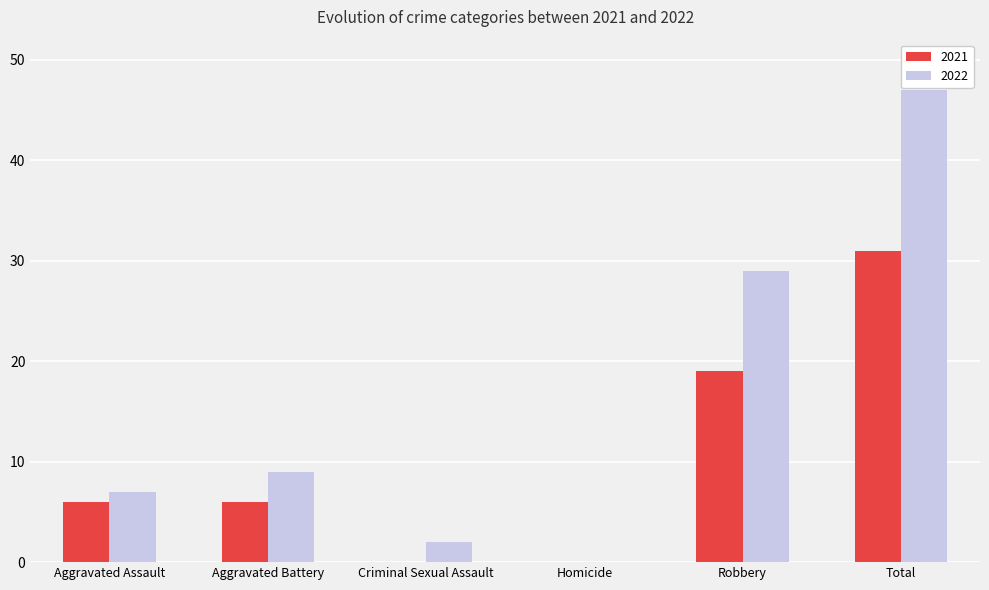

Reading left to right, extract all data points from this chart.

2021: 6	6	0	0	19	31
2022: 7	9	2	0	29	47